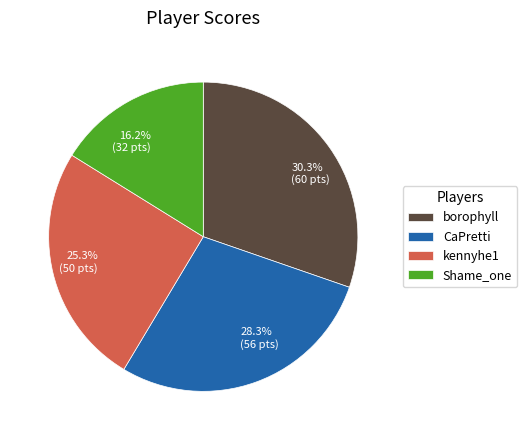

Count the number of slices in the pie.

4